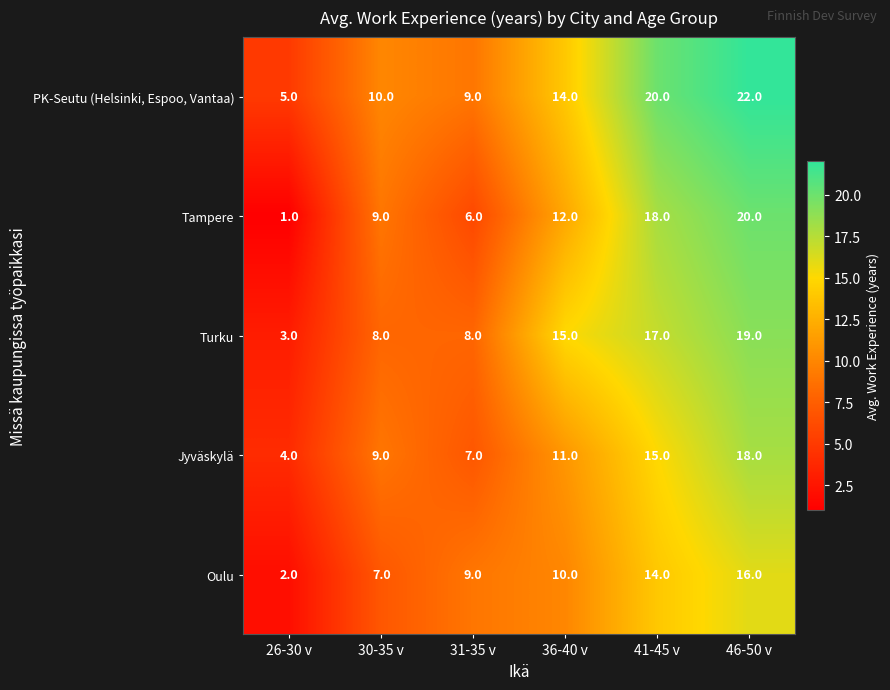

Count the number of categories in the chart.

6